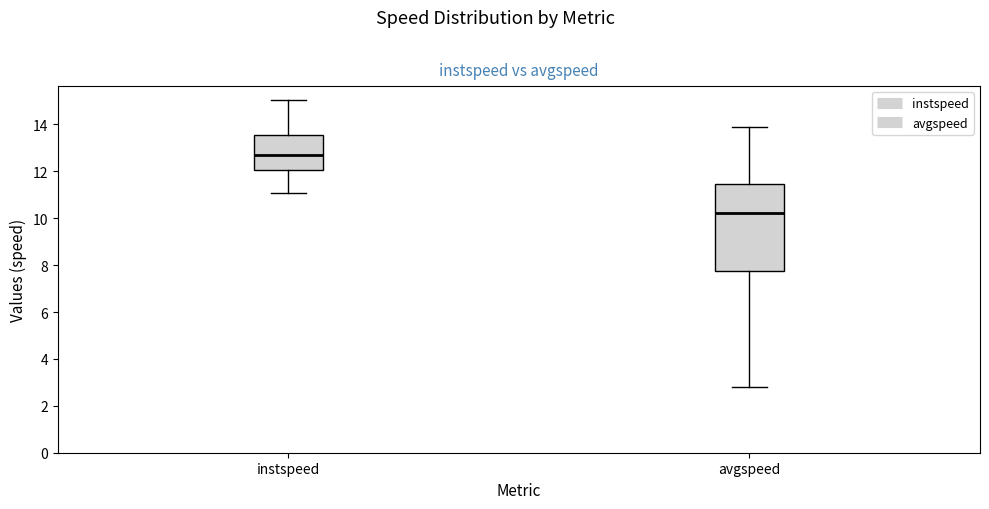

Which box's median line is the highest?

instspeed